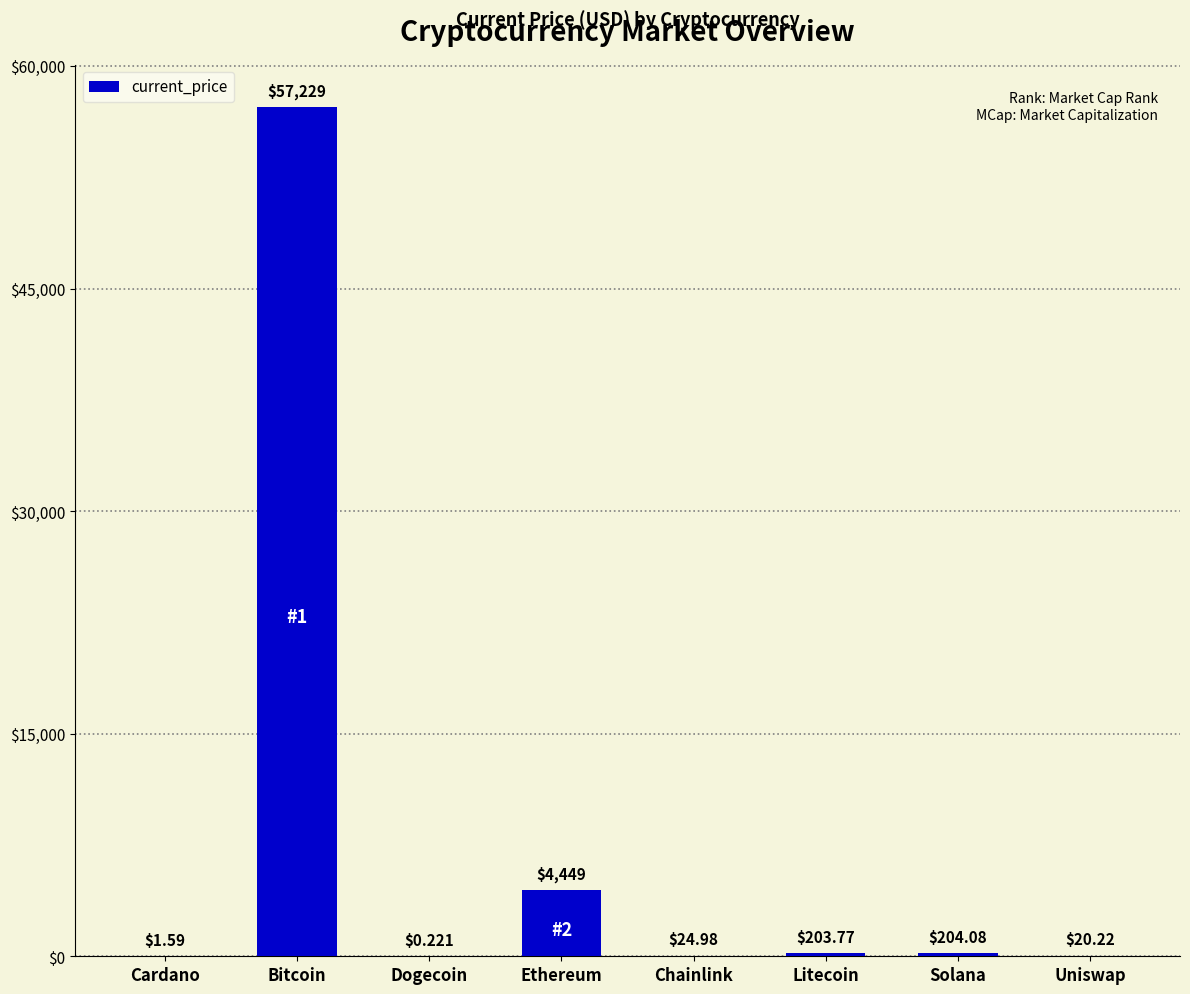

What is the sum of all values?

62132.8